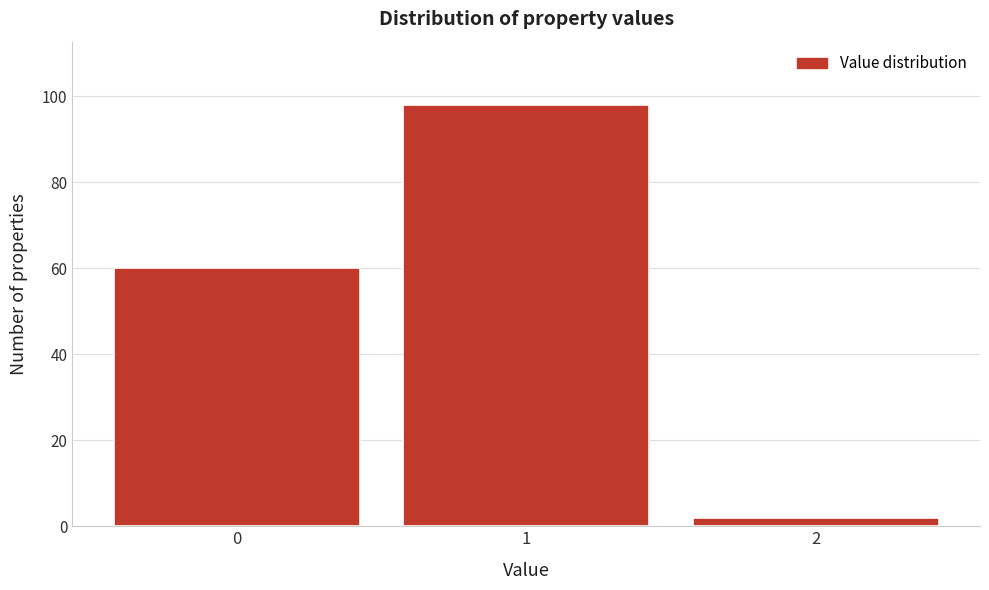

Reading left to right, list all the values displayed in this chart.

60	98	2